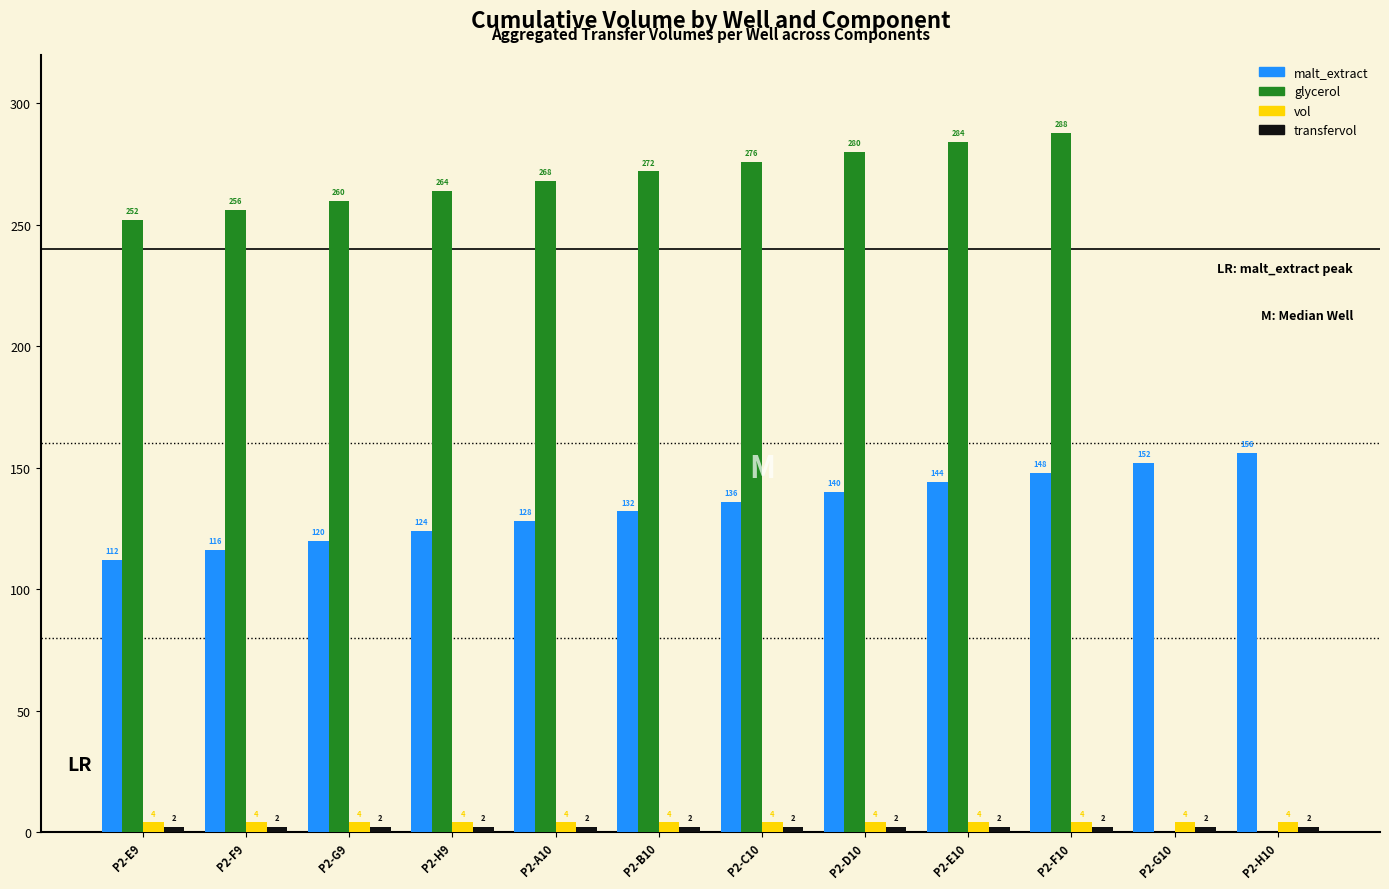

What is the sum of the malt_extract values at P2-G10 and P2-H9?

276